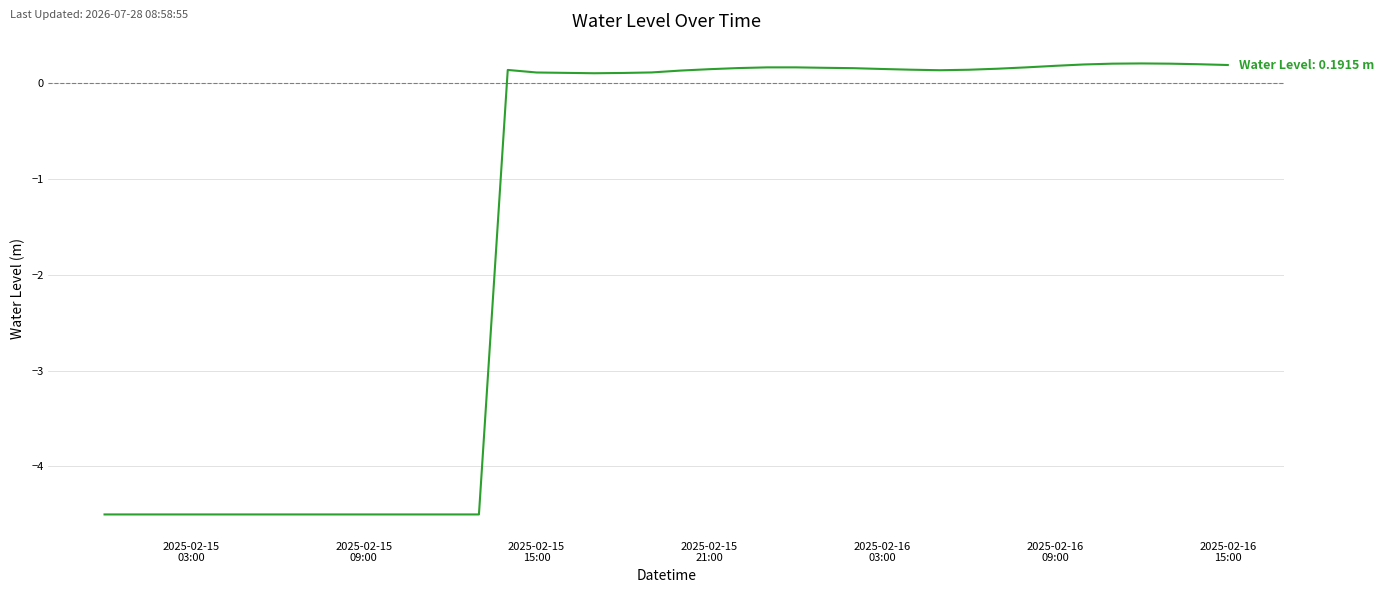

Which category has the lowest value across all series?

2025-02-15
03:00